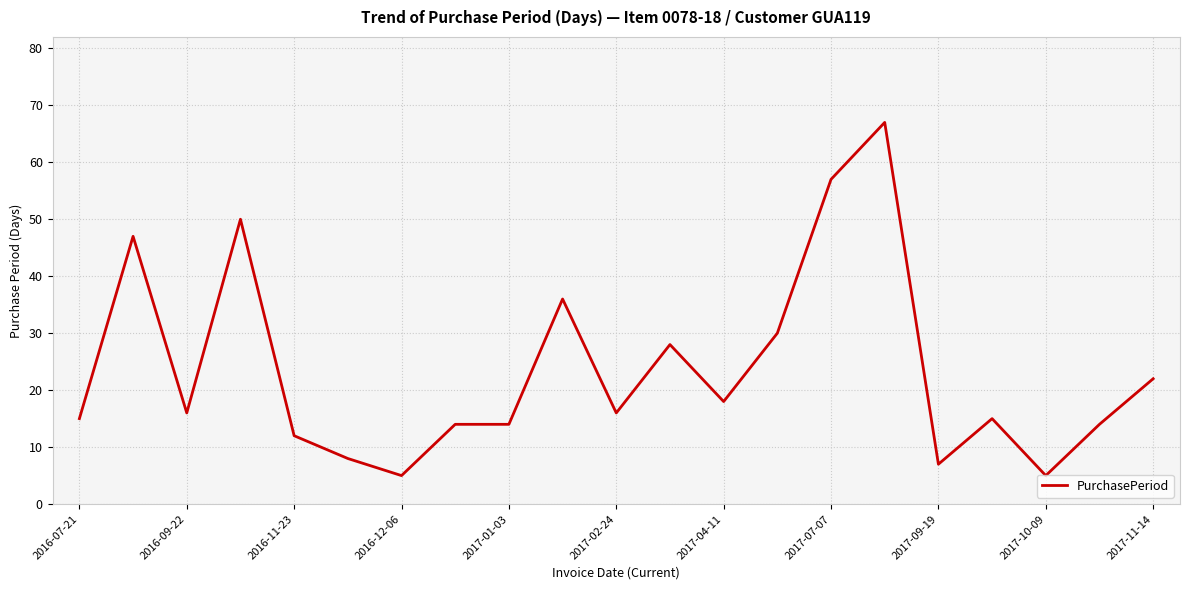

What is the smallest value displayed?

5